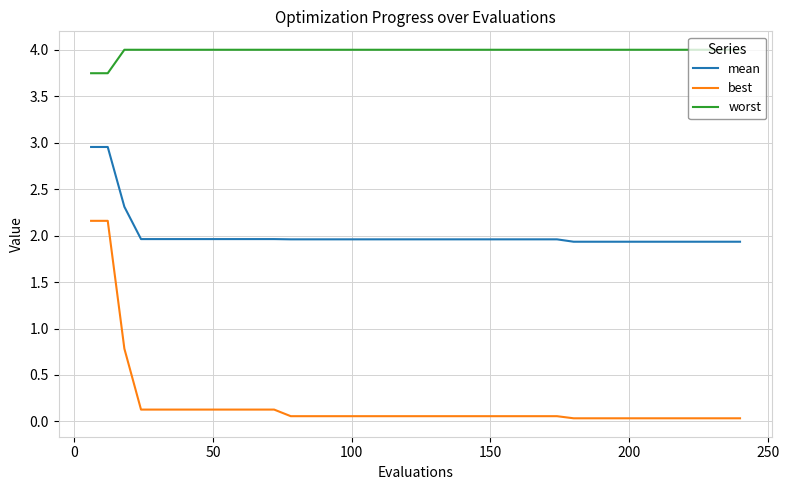

Which series has the widest spread of values?

best